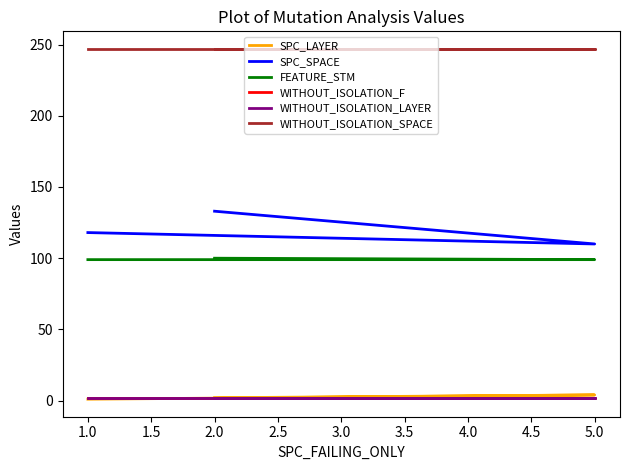

Rank the series by their maximum value, from highest to lowest.

WITHOUT_ISOLATION_SPACE, SPC_SPACE, FEATURE_STM, SPC_LAYER, WITHOUT_ISOLATION_F, WITHOUT_ISOLATION_LAYER